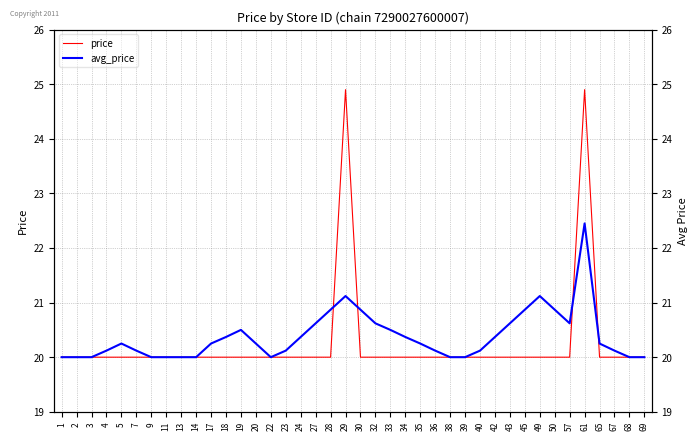

What is the value of the avg_price point at the 17th from the left?

20.4